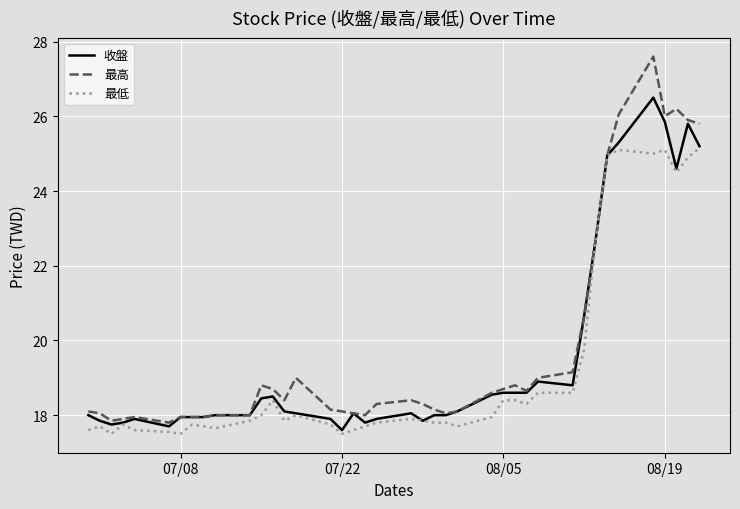

What is the smallest value displayed?

17.5